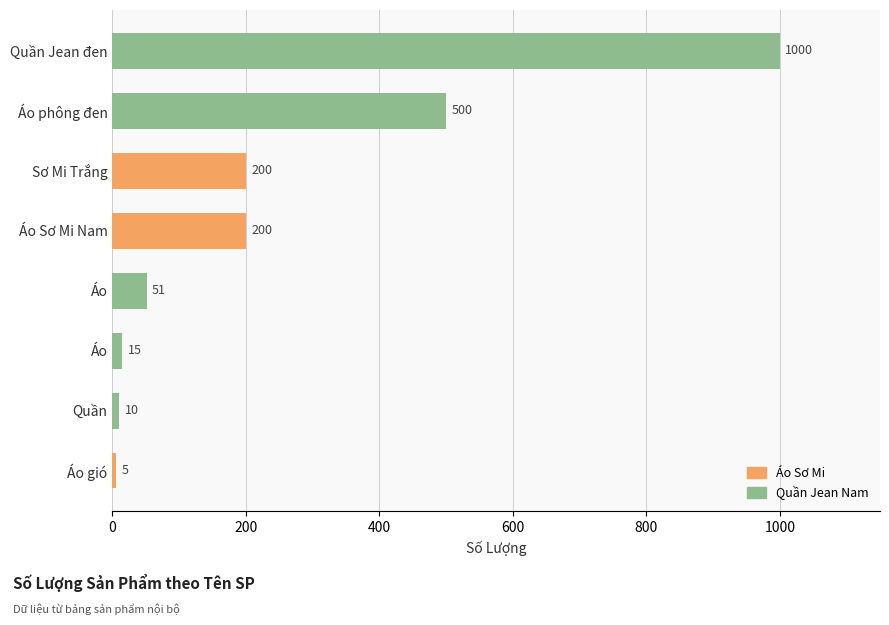

Does the chart contain any negative values?

No